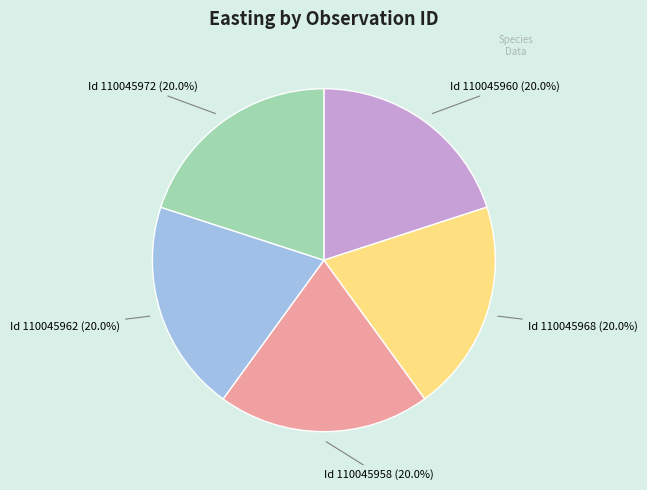

Is there a majority slice in this chart?

No